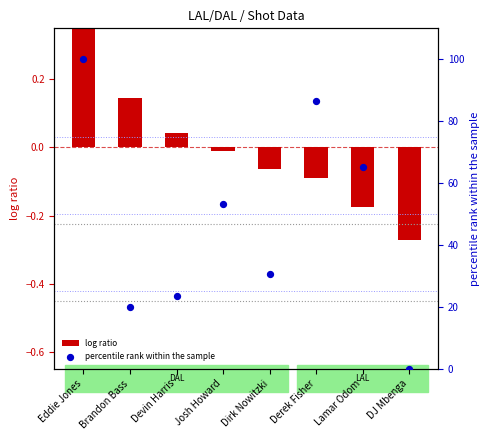

Is the value of percentile rank within the sample at DJ Mbenga greater than the value of log ratio at DJ Mbenga?

Yes